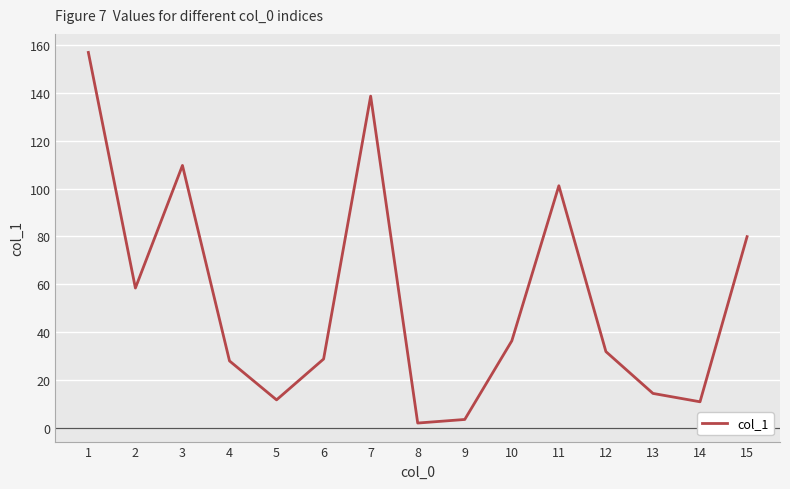

What is the average value?

54.1